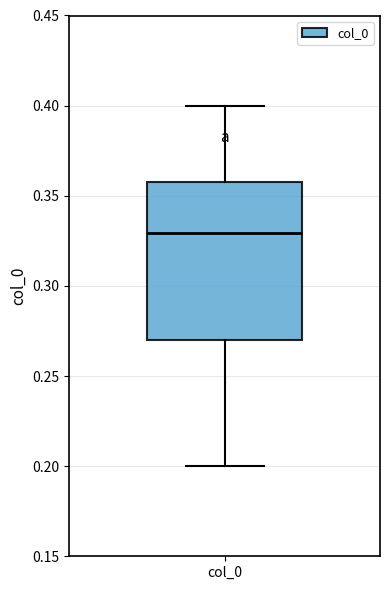

Read this box plot against the y-axis: the position of the median line, the range covered by the box, and the ends of both whiskers. The values are not printed on the chart, so give them approximately, as read against the axis.

median 0.33, box 0.27 to 0.36, whiskers 0.20 to 0.40